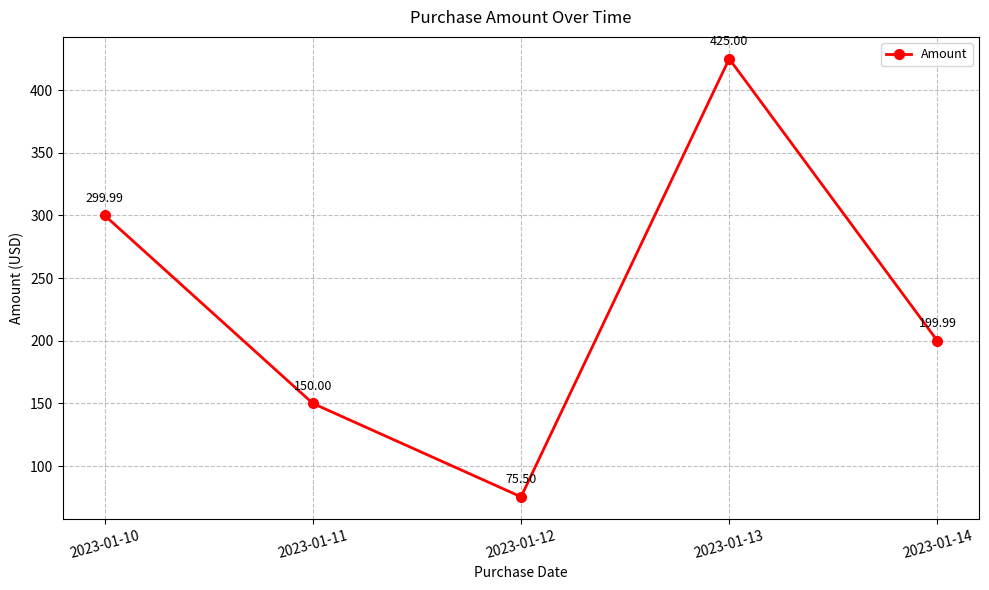

True or false: there are more than 0 points higher than both neighbors.

True